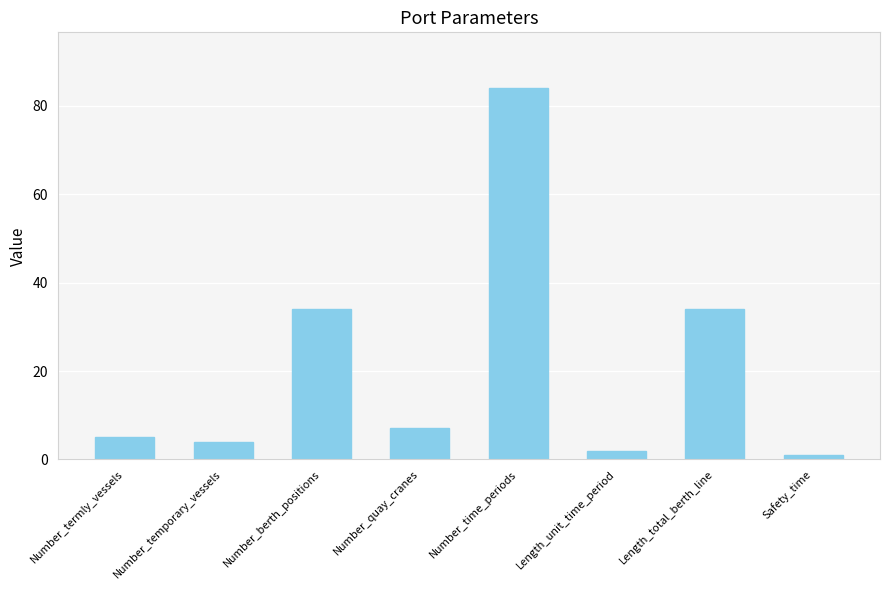

Is it true that the value at Number_termly_vessels is 5?

True